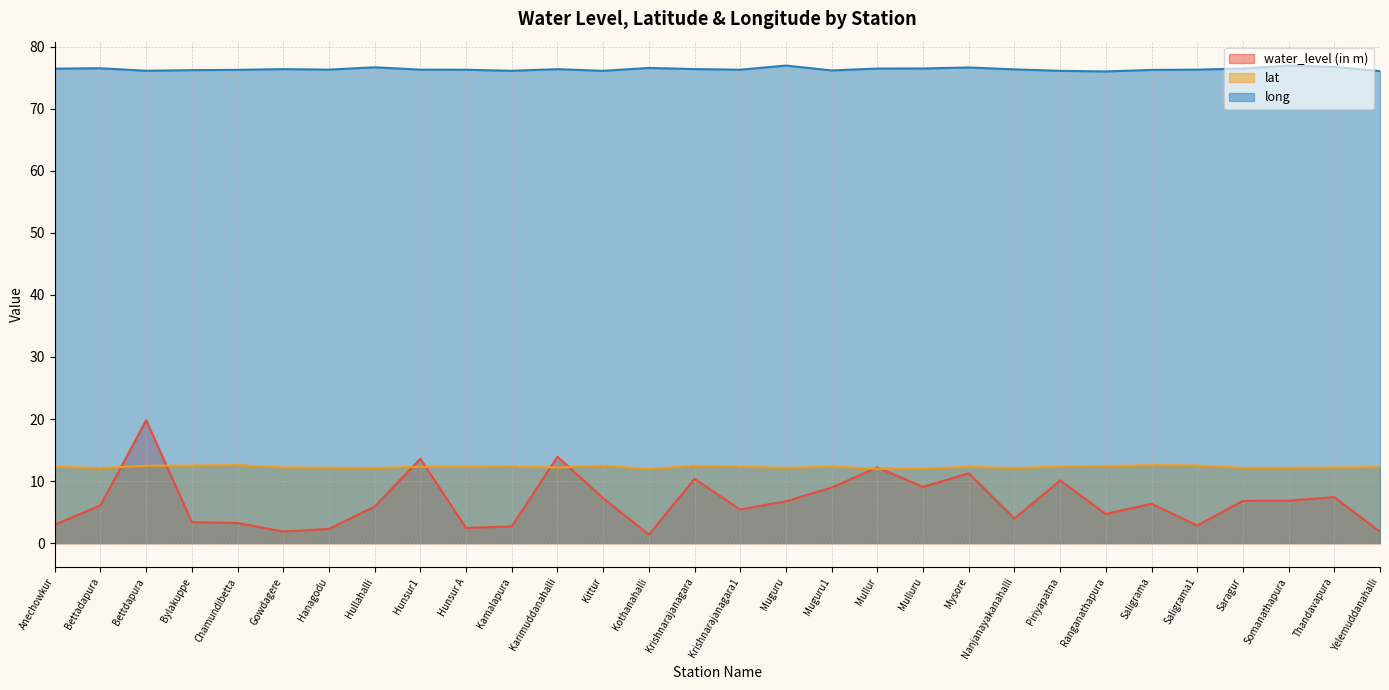

How many times do lat and water_level (in m) cross each other?

8